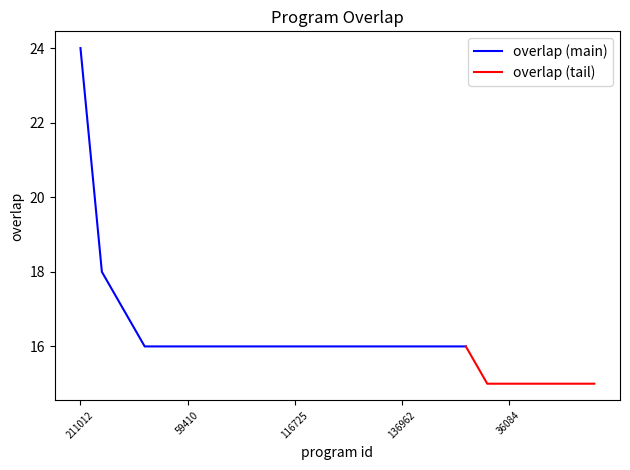

True or false: there are more than 2 points higher than both neighbors.

False